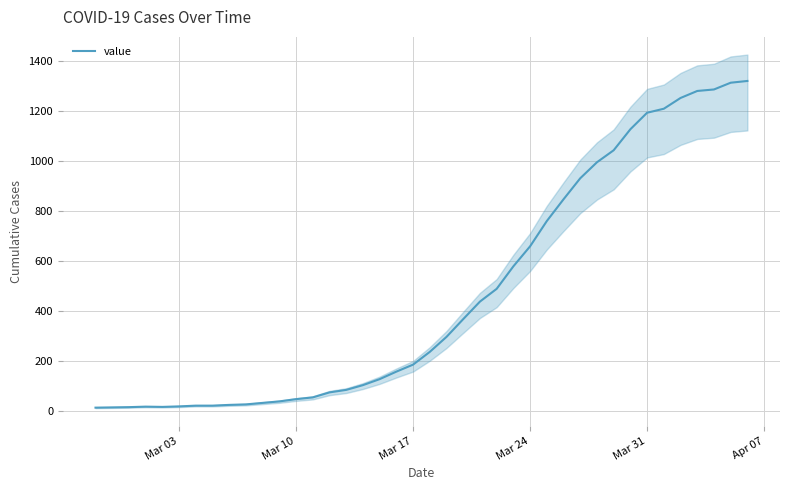

What is the difference between the maximum and minimum values?

1306